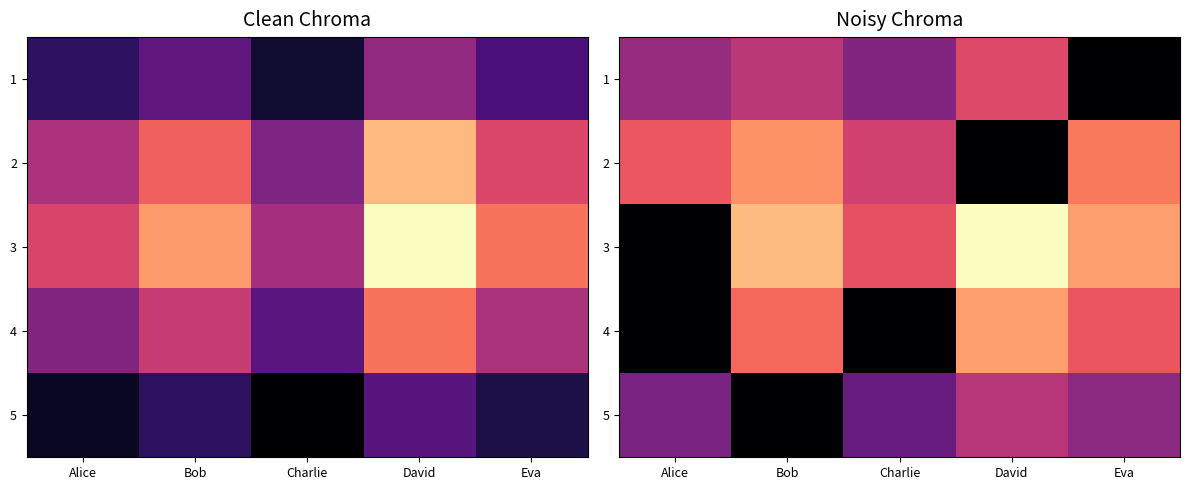

What is the sum of the 2 values at Alice and Eva?

47.7